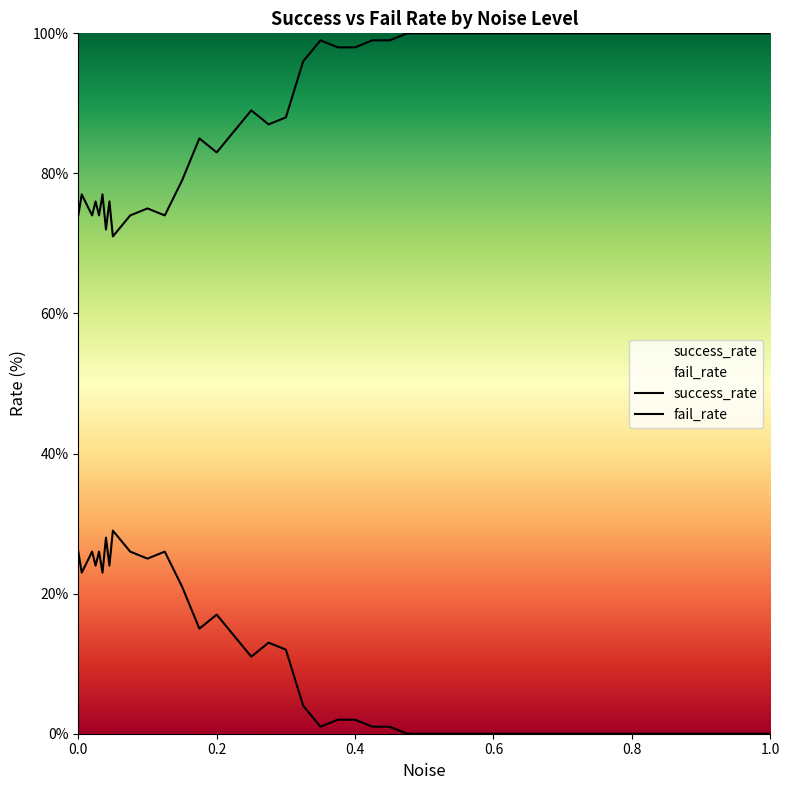

At how many categories does at least one series exceed 40?

30